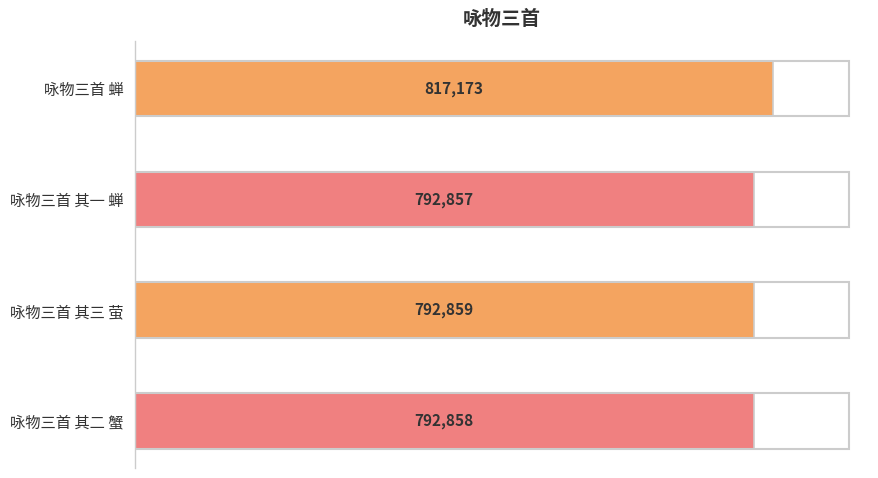

Reading top to bottom, what are all the values shown in this chart?

咏物三首 蝉=817173	咏物三首 其一 蝉=792857	咏物三首 其三 萤=792859	咏物三首 其二 蟹=792858